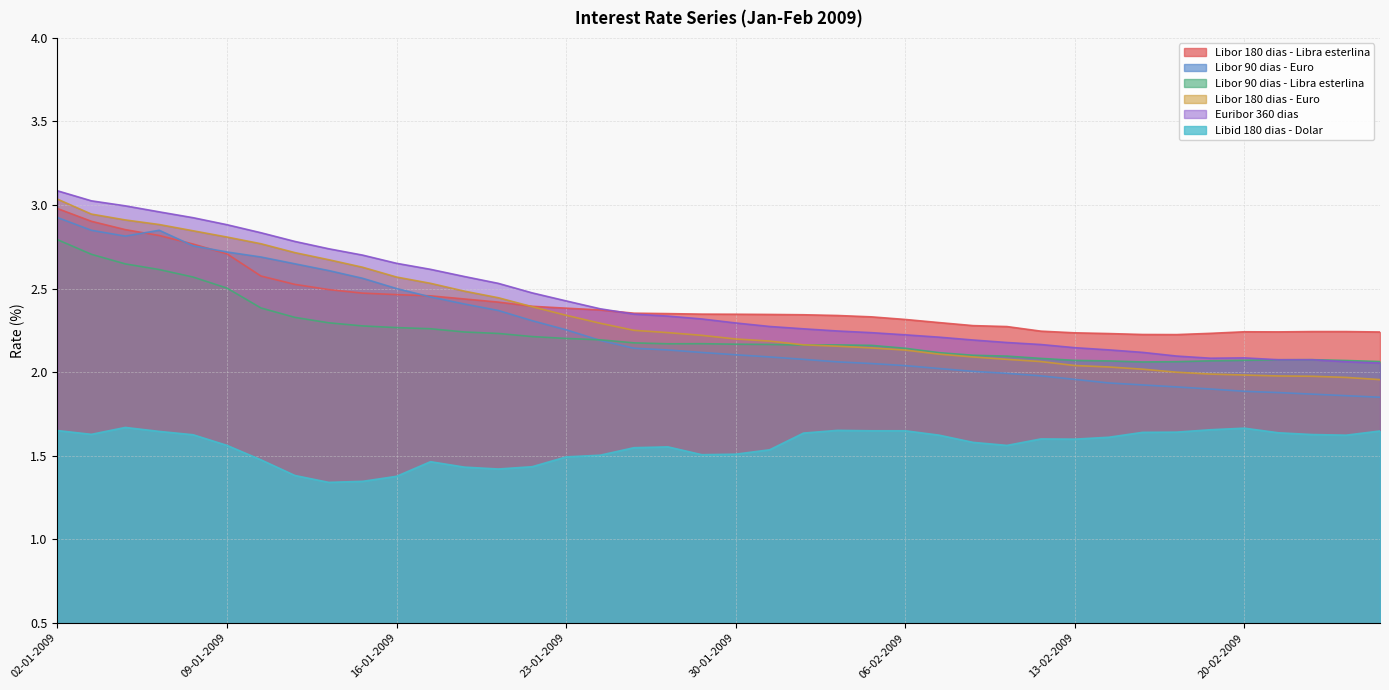

How many categories are shown in the chart?

40